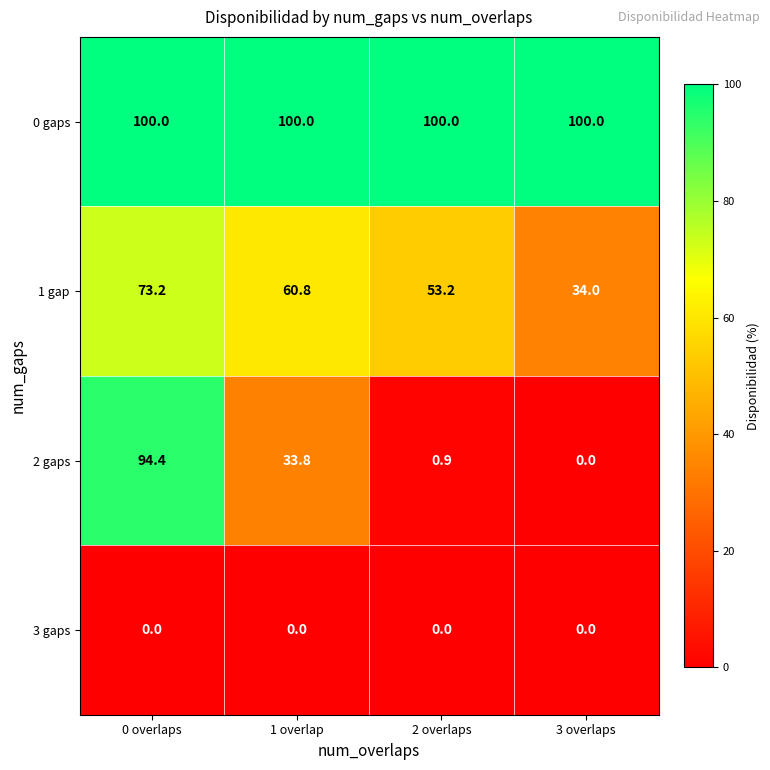

Reading right to left, extract all data points from this chart.

0 gaps: 3 overlaps=100.0	2 overlaps=100.0	1 overlap=100.0	0 overlaps=100.0
1 gap: 3 overlaps=34.0	2 overlaps=53.2	1 overlap=60.8	0 overlaps=73.2
2 gaps: 3 overlaps=0.0	2 overlaps=0.9	1 overlap=33.8	0 overlaps=94.4
3 gaps: 3 overlaps=0.0	2 overlaps=0.0	1 overlap=0.0	0 overlaps=0.0